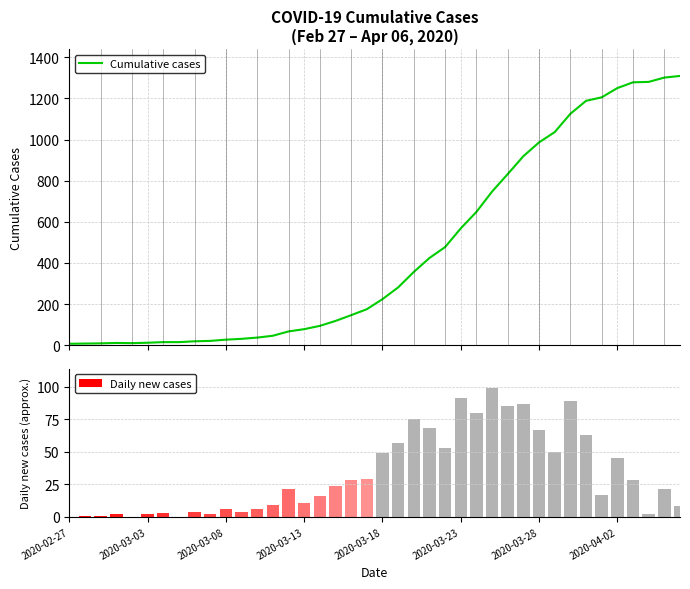

What is the value of the Cumulative cases bar at the 4th from the left?

11